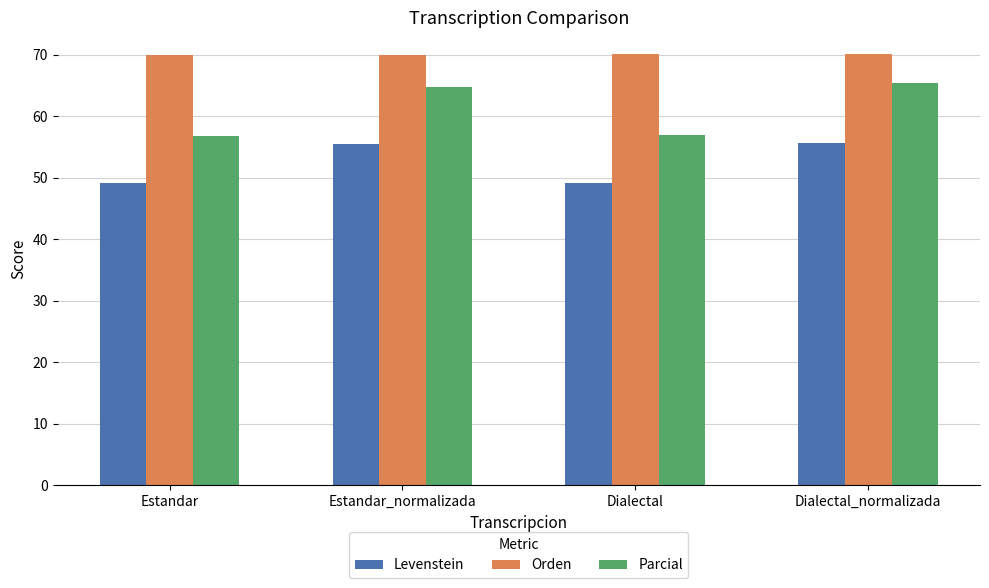

What is the spread (max minus min) of values at Dialectal_normalizada?

14.5